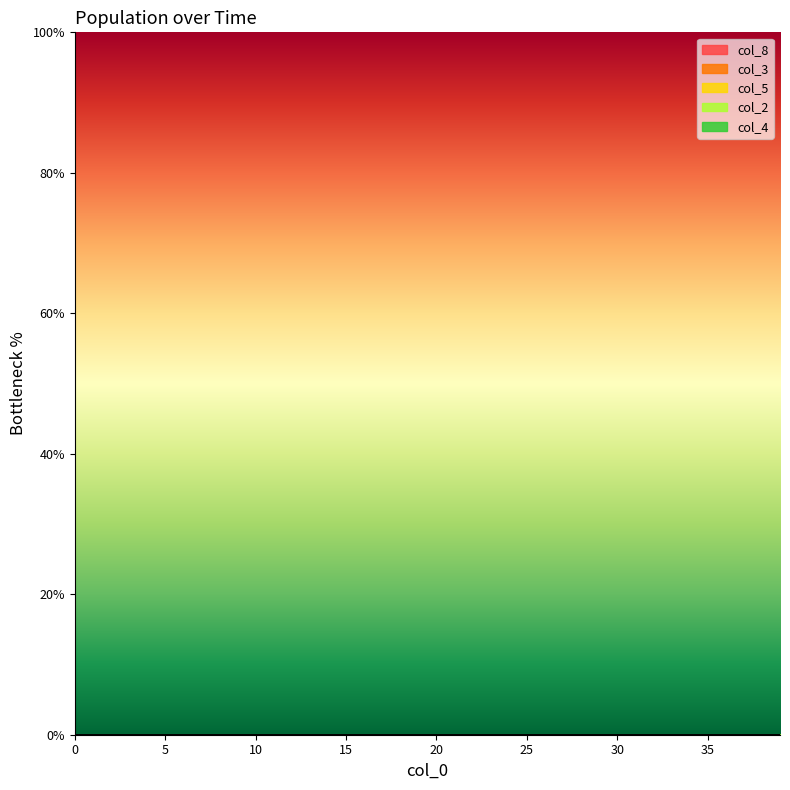

Does the chart have visible grid lines?

No